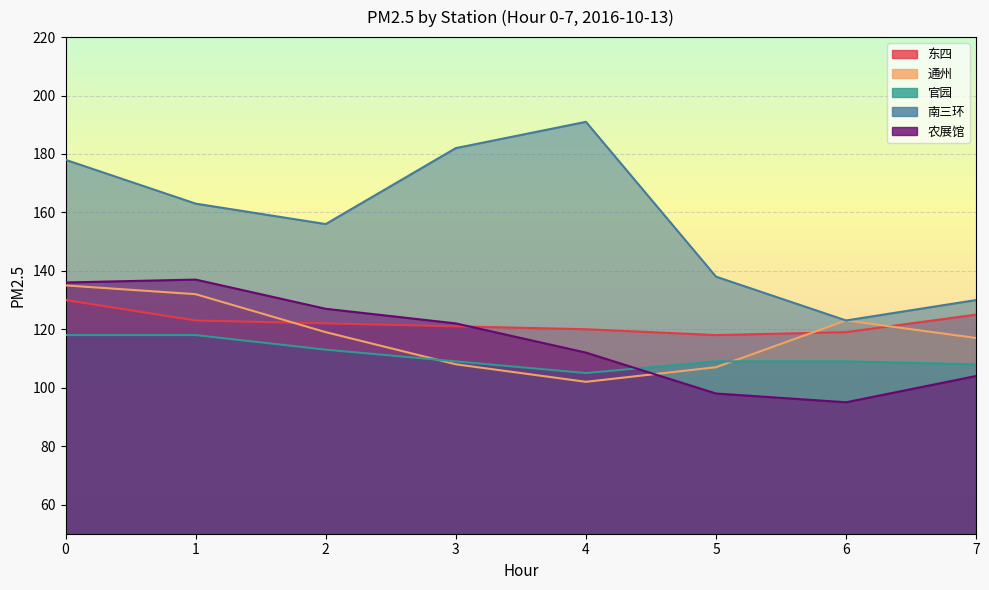

What are all the series names shown in the legend?

东四, 通州, 官园, 南三环, 农展馆